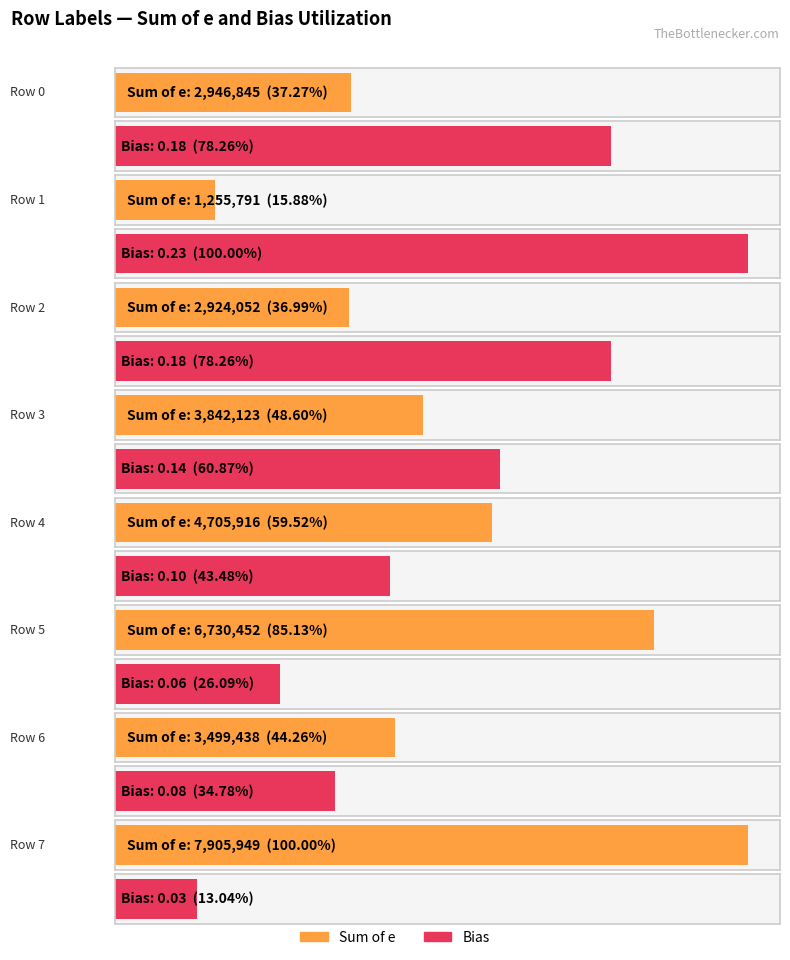

Rank the series by their average value, from highest to lowest.

Sum of e, Bias